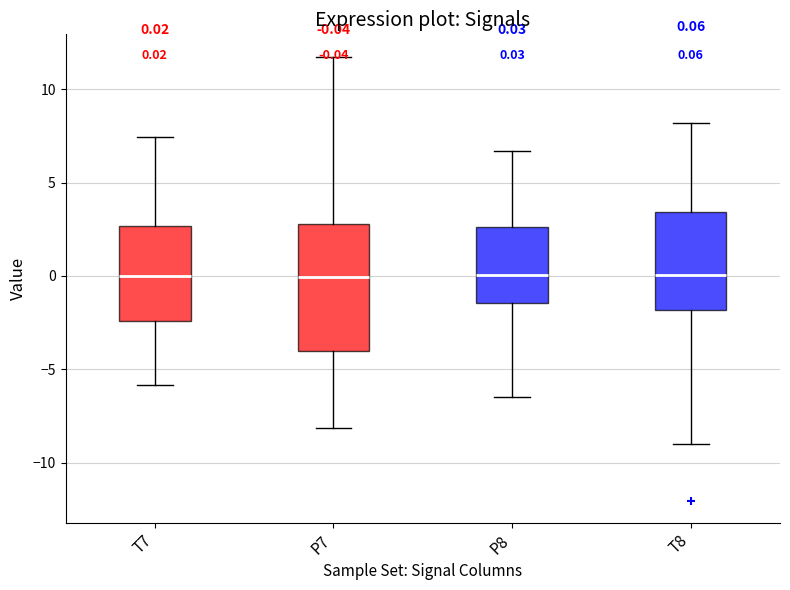

Comparing the boxes themselves (not the whiskers), which one is the tallest?

P7